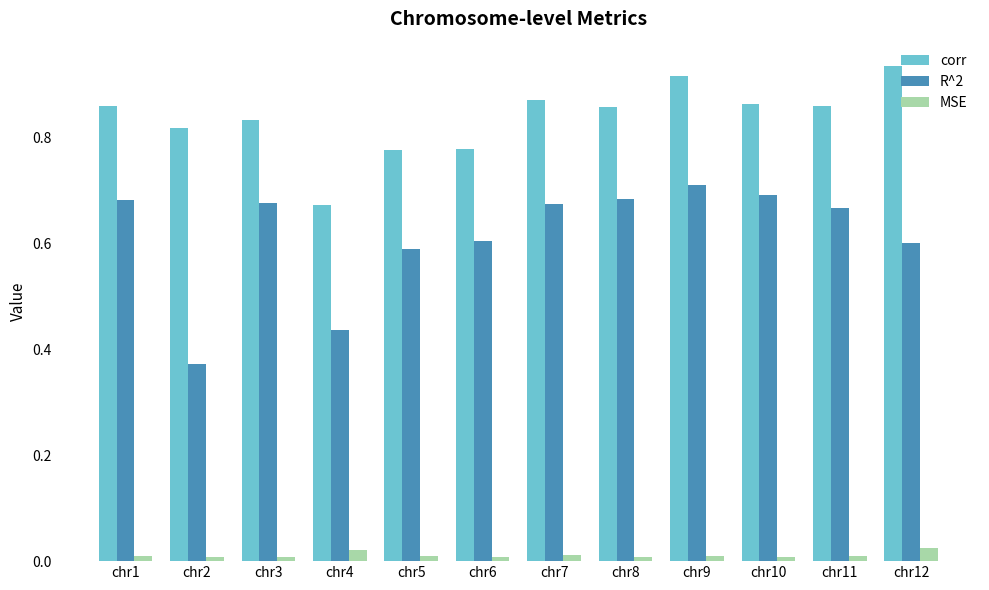

Rank the series by their average value, from highest to lowest.

corr, R^2, MSE